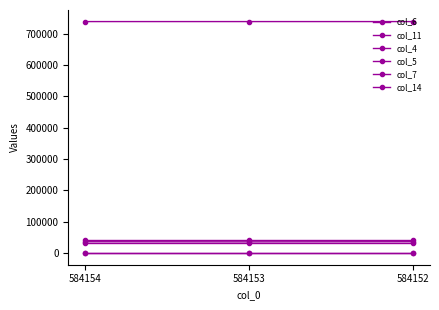

At which label is col_4 closest to 43433?

584154